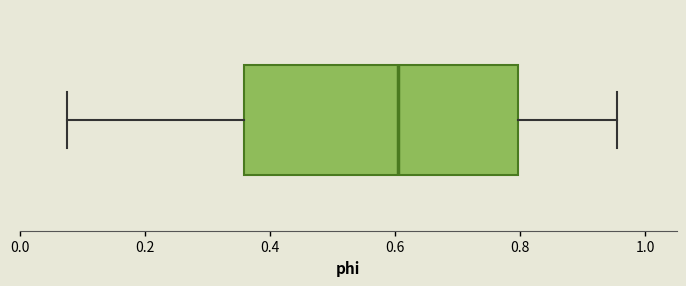

Where does the right whisker of the box end on the x-axis? The values are not printed on the chart, so give them approximately, as read against the axis.

0.96